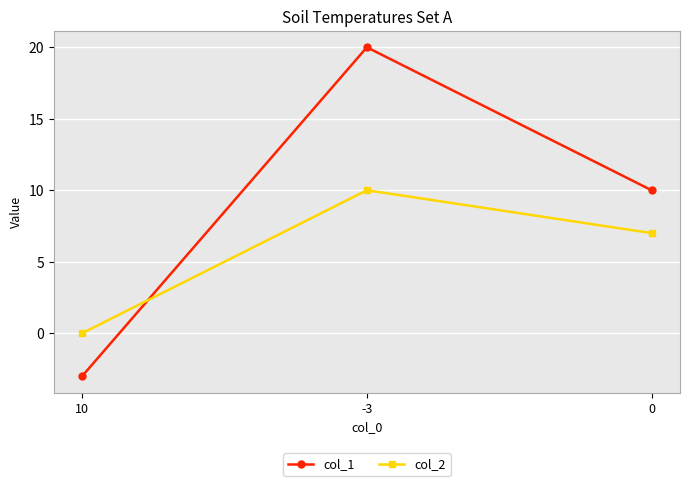

What is the total value across all series at -3?

30